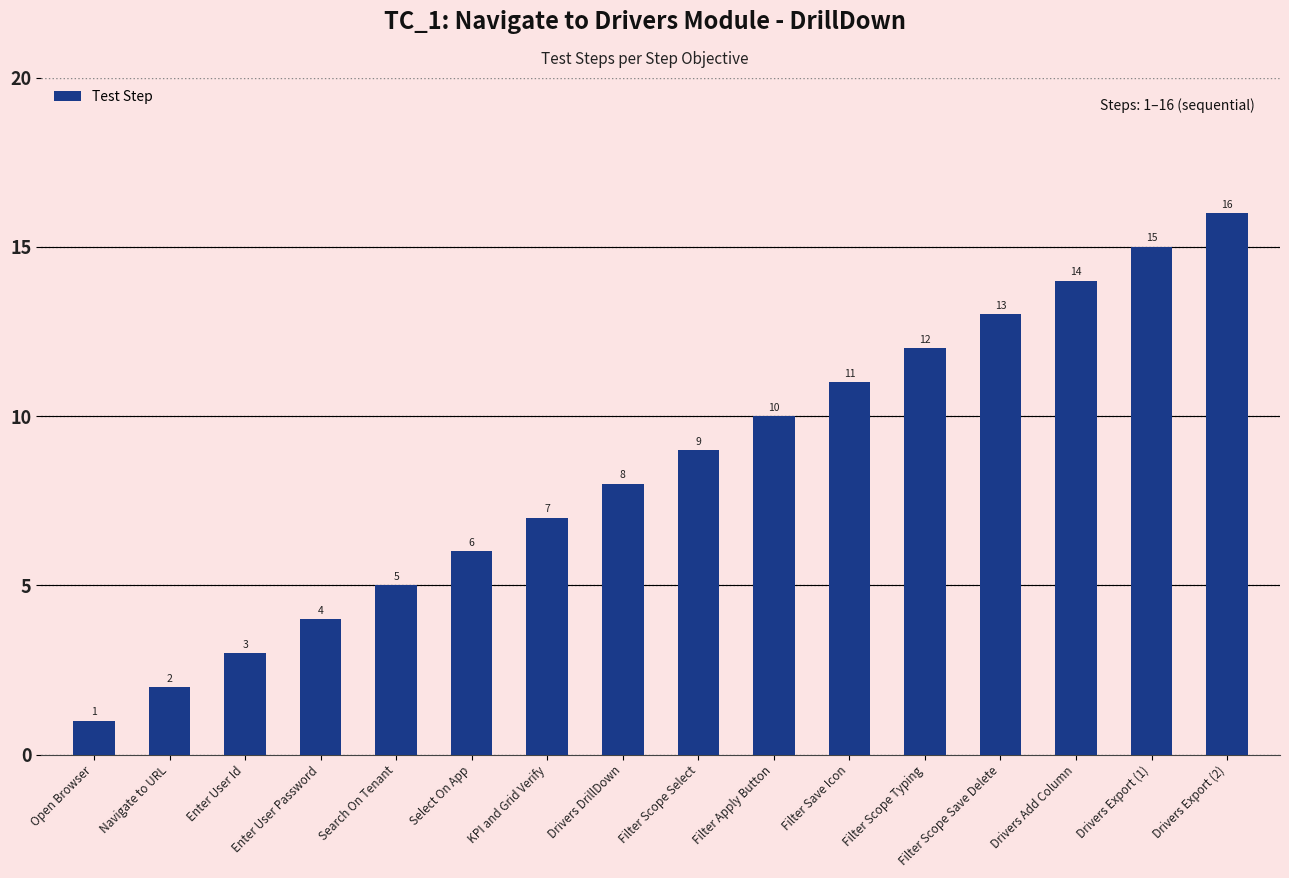

What is the difference between the maximum and minimum values?

15